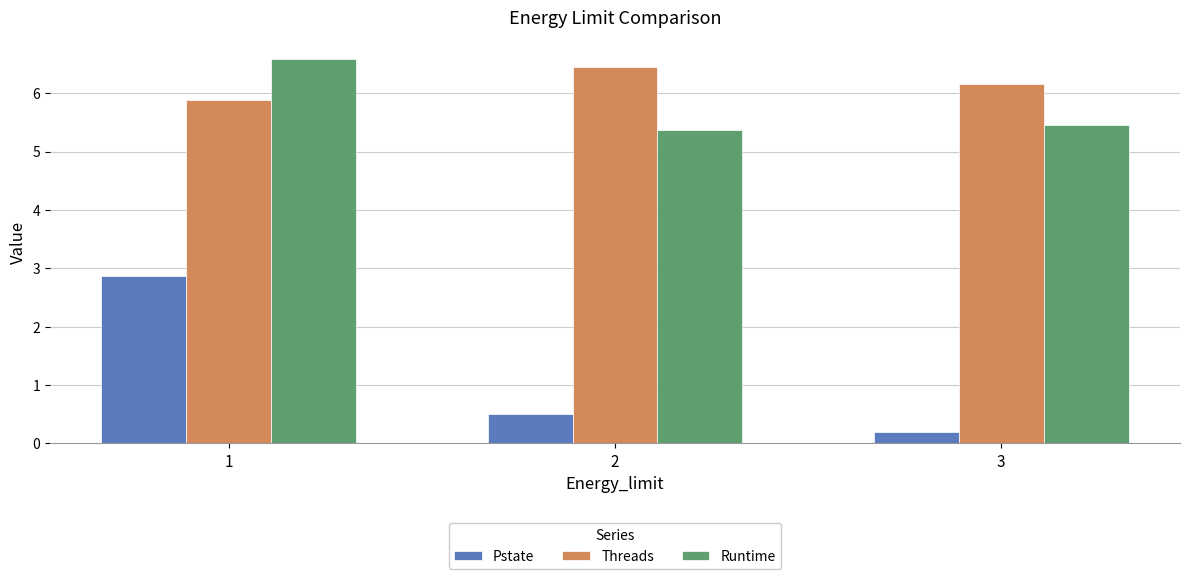

The value of Threads at 2 is 6.5. True or false?

True